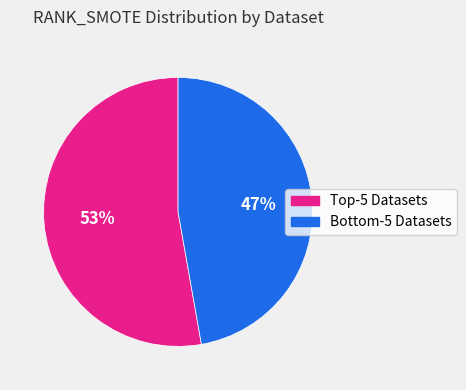

Does any single category account for the majority?

Yes